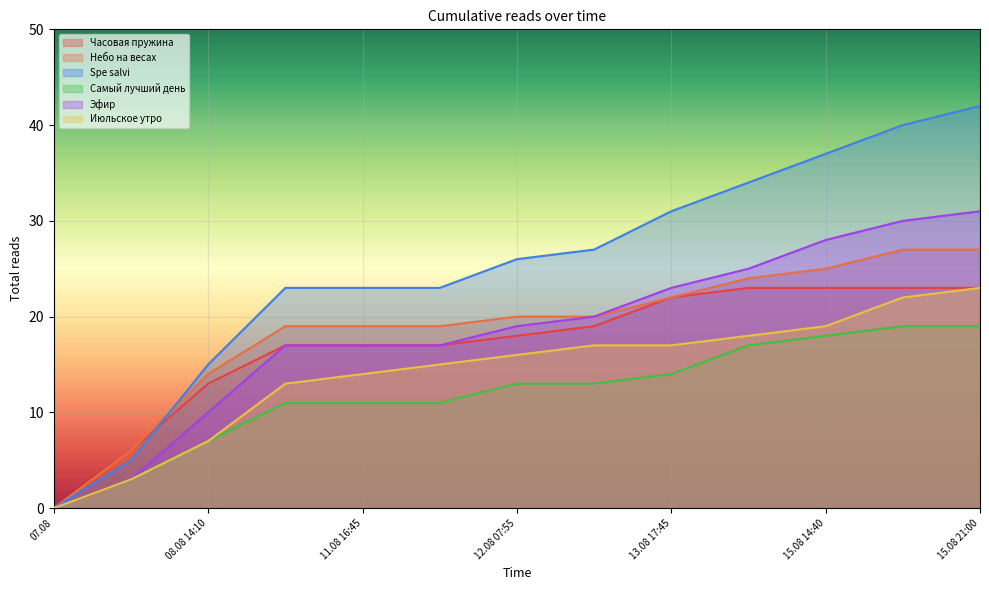

True or false: Эфир and Самый лучший день cross at least once.

False